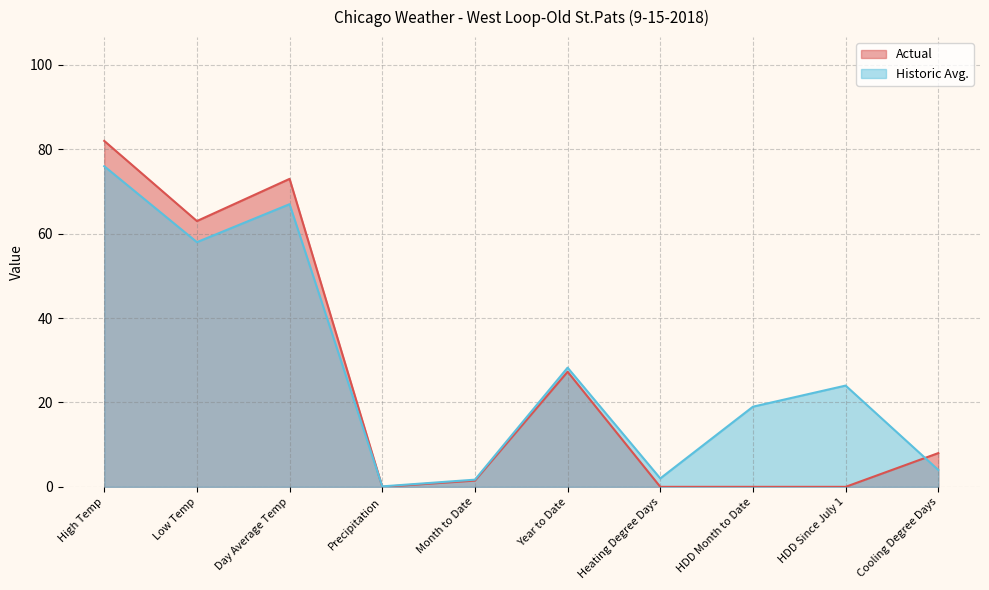

At which category does Actual reach its first local peak?

Day Average Temp